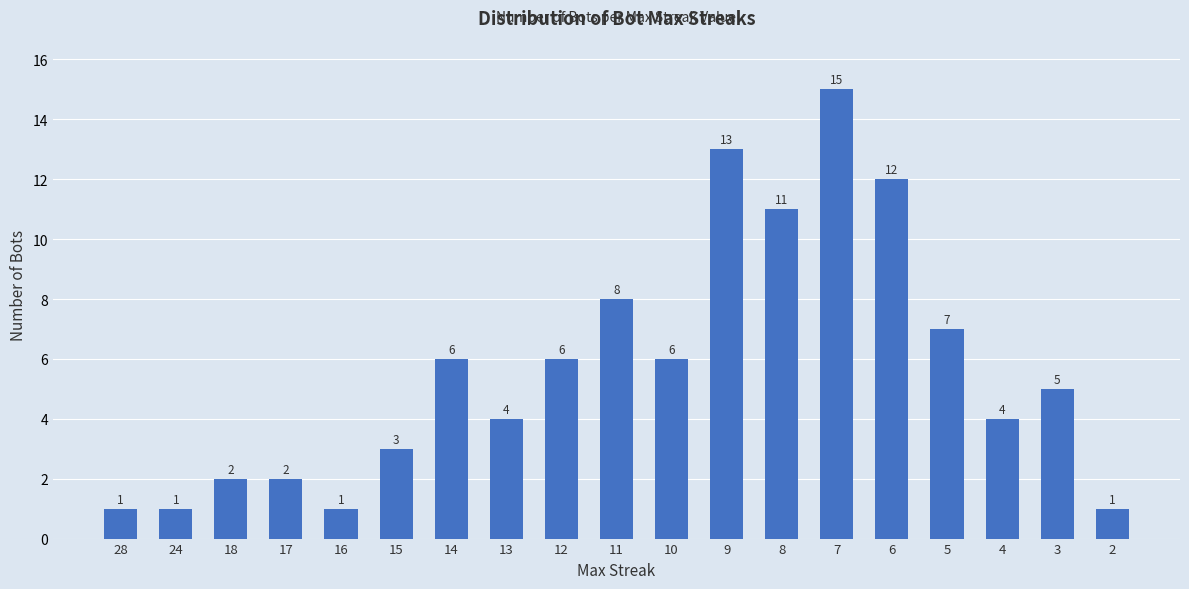

What is the change in value from 16 to 9?

+12